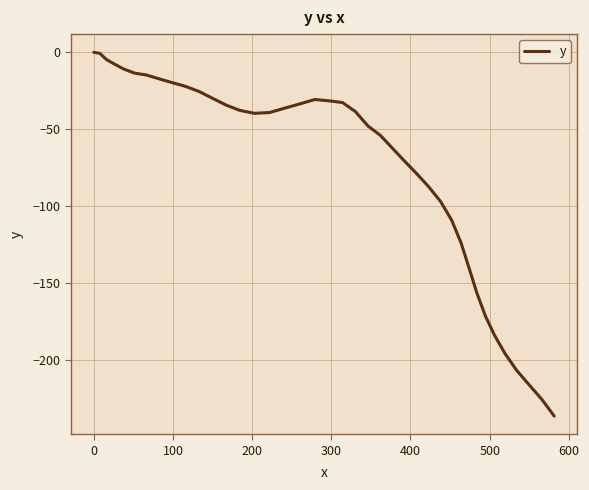

What is the difference between the maximum and minimum values?

236.7